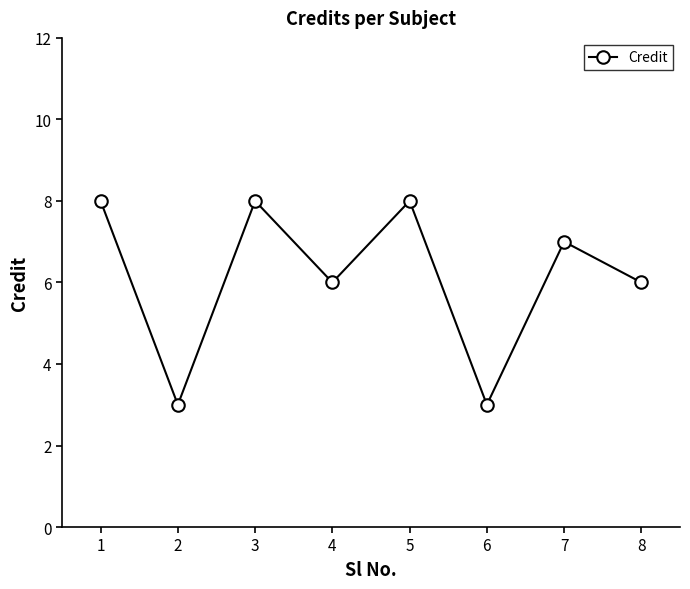

What is the greatest value displayed?

8